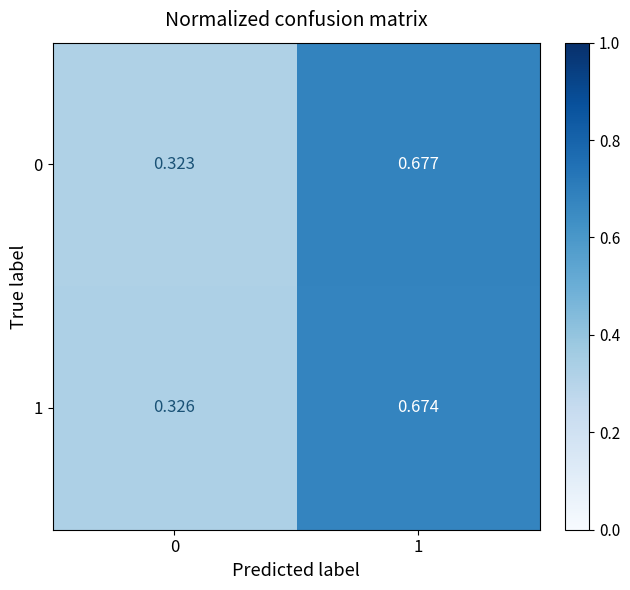

List the series in order of their peak value, lowest first.

1, 0